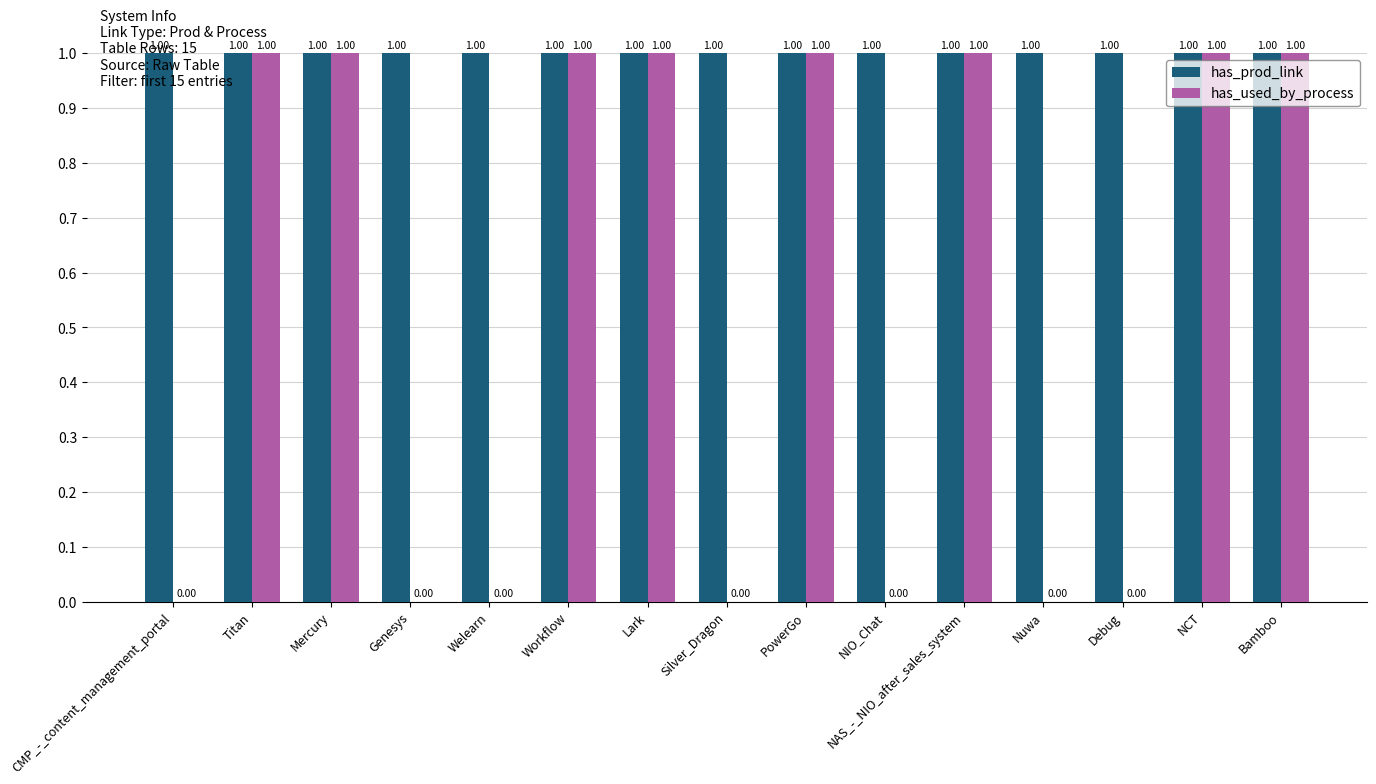

Reading right to left, transcribe all the data shown in this chart.

has_prod_link: Bamboo=1	NCT=1	Debug=1	Nuwa=1	NAS_-_NIO_after_sales_system=1	NIO_Chat=1	PowerGo=1	Silver_Dragon=1	Lark=1	Workflow=1	Welearn=1	Genesys=1	Mercury=1	Titan=1	CMP_-_content_management_portal=1
has_used_by_process: Bamboo=1	NCT=1	Debug=0	Nuwa=0	NAS_-_NIO_after_sales_system=1	NIO_Chat=0	PowerGo=1	Silver_Dragon=0	Lark=1	Workflow=1	Welearn=0	Genesys=0	Mercury=1	Titan=1	CMP_-_content_management_portal=0